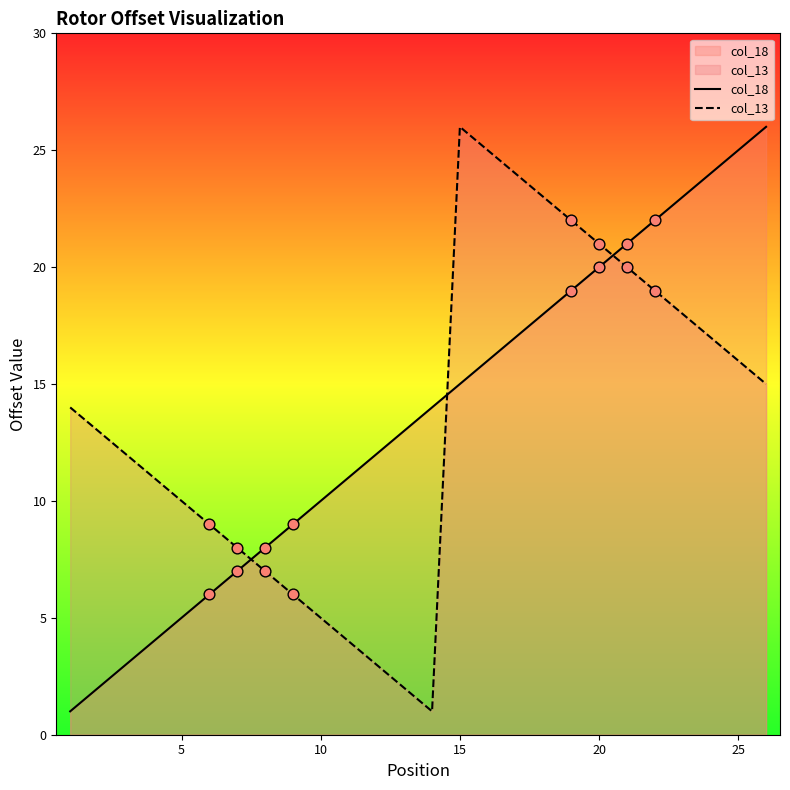

Is it true that col_18 equals 25 at 15?

False